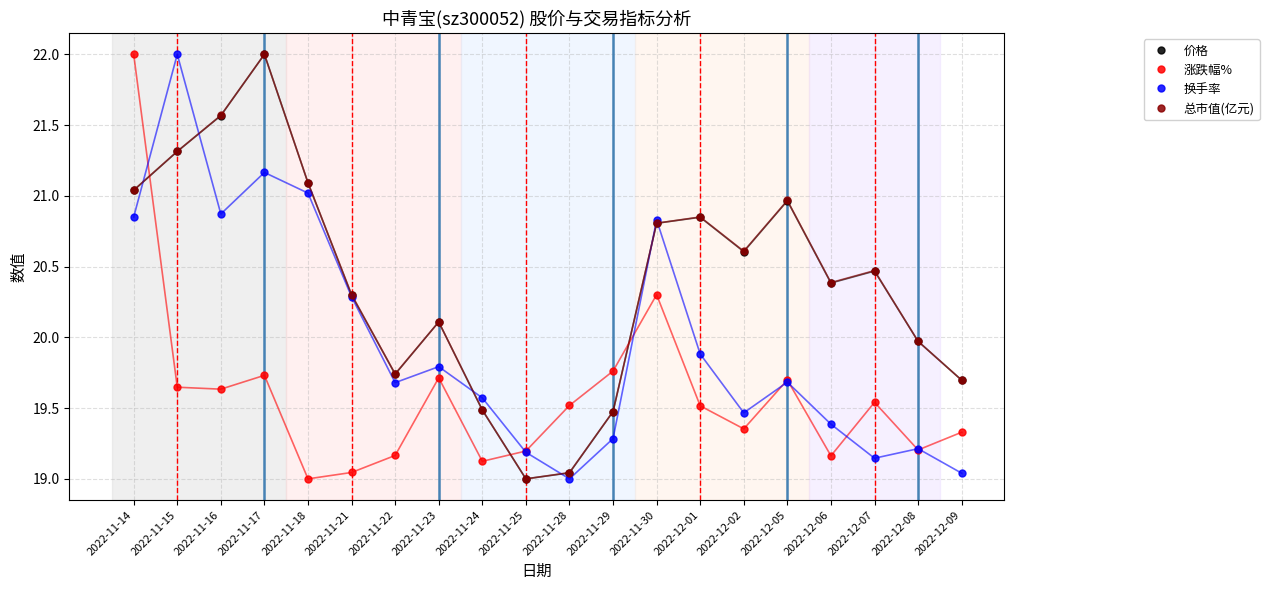

What is the sum of all 总市值(亿元) values?

407.9